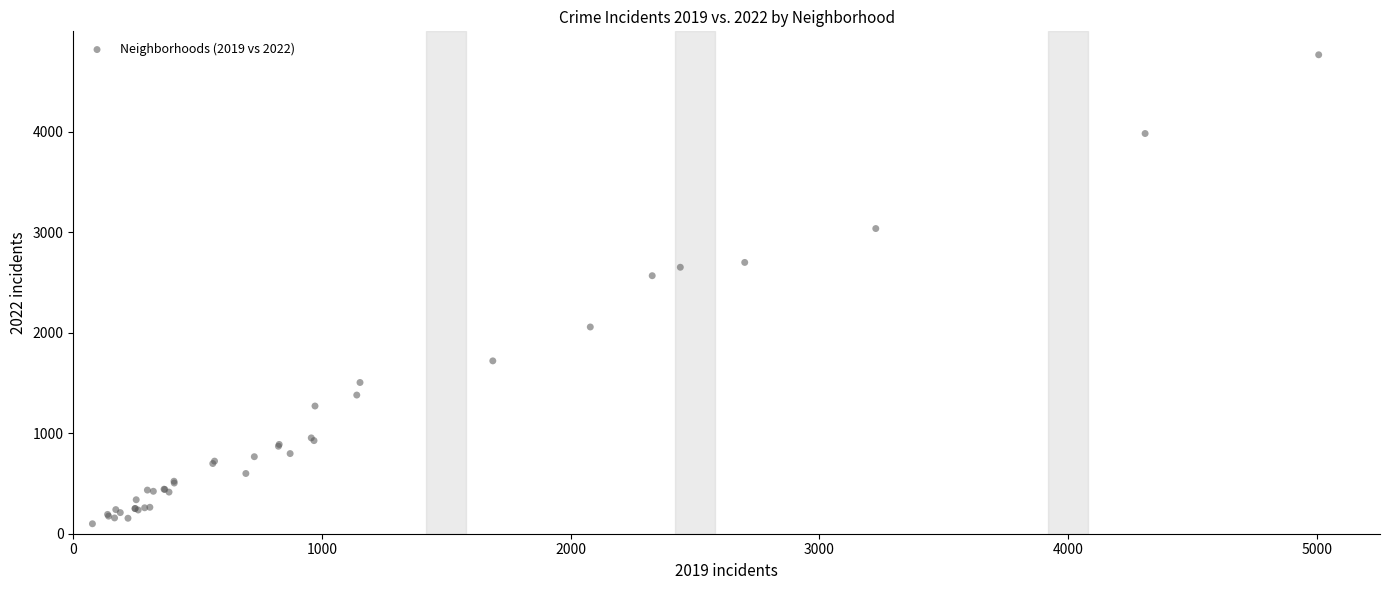

What Y value in the scatter plot is closest to 2431?

2566